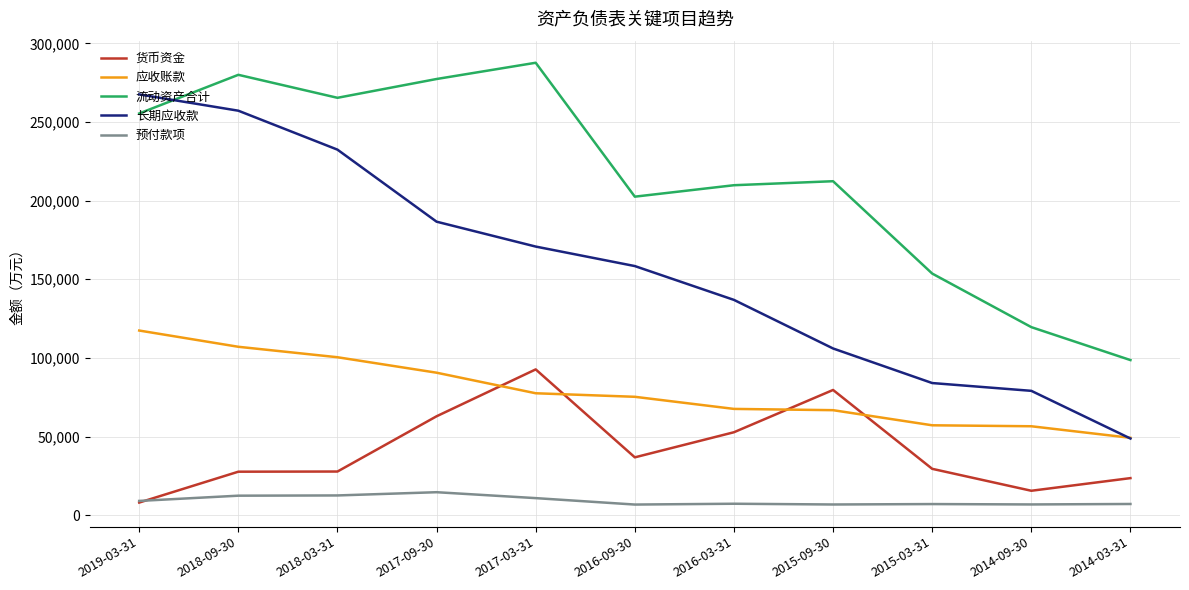

Rank the series by their average value, from lowest to highest.

预付款项, 货币资金, 应收账款, 长期应收款, 流动资产合计